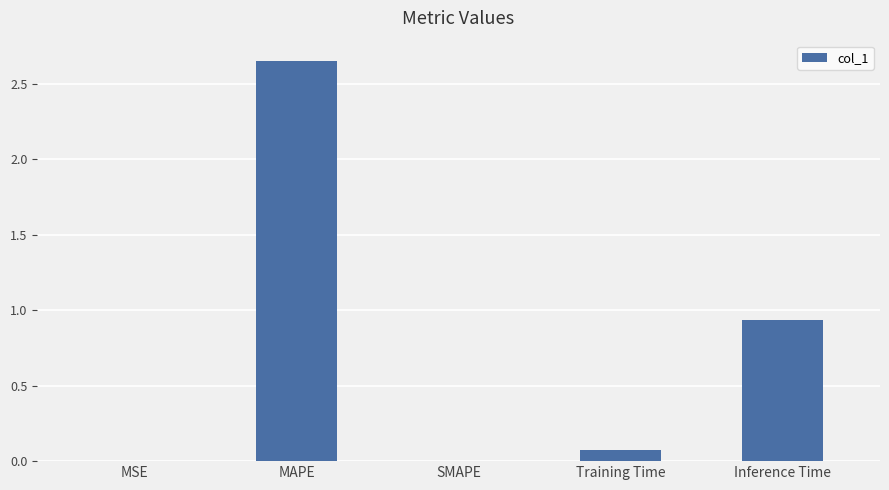

The value at Training Time is 0.1. True or false?

True